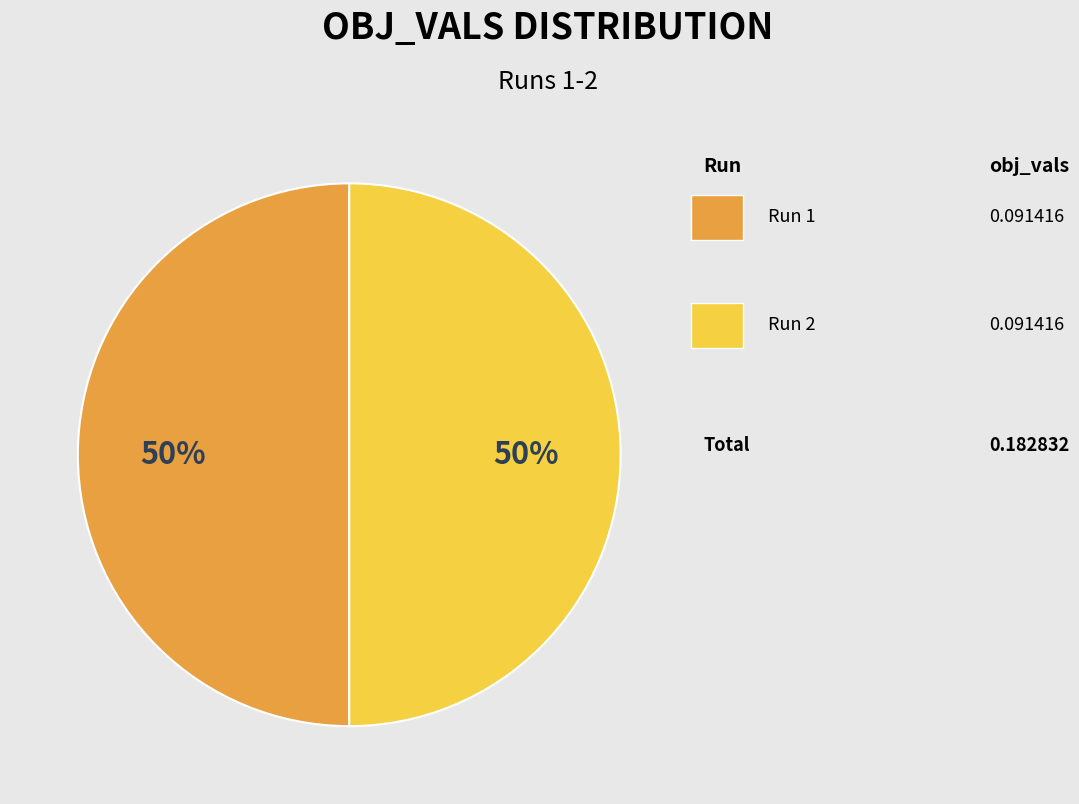

How many segments does this pie chart have?

2